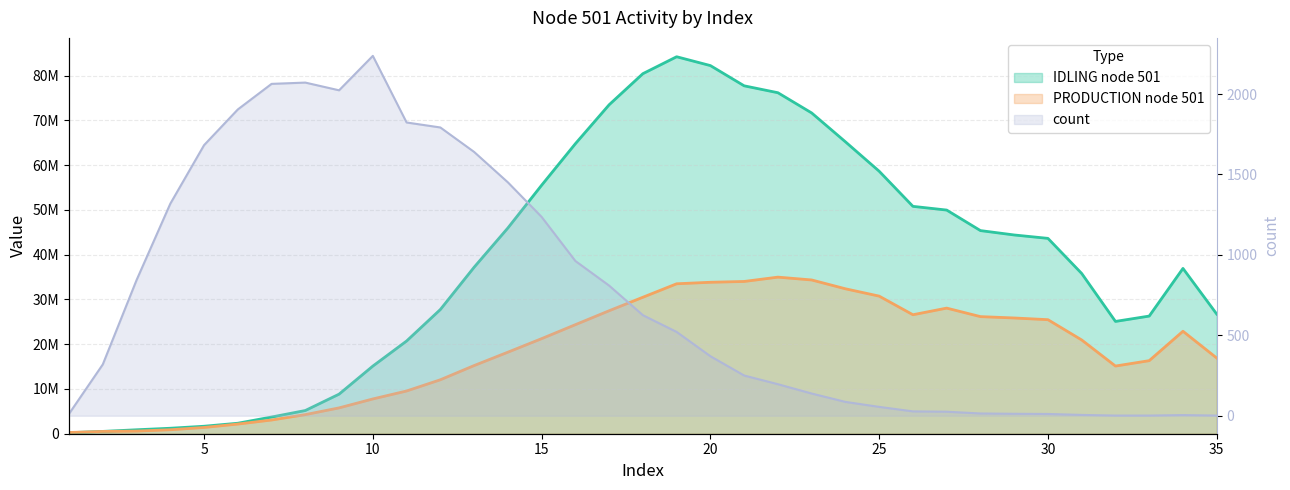

True or false: count and PRODUCTION node 501 intersect in this chart.

False